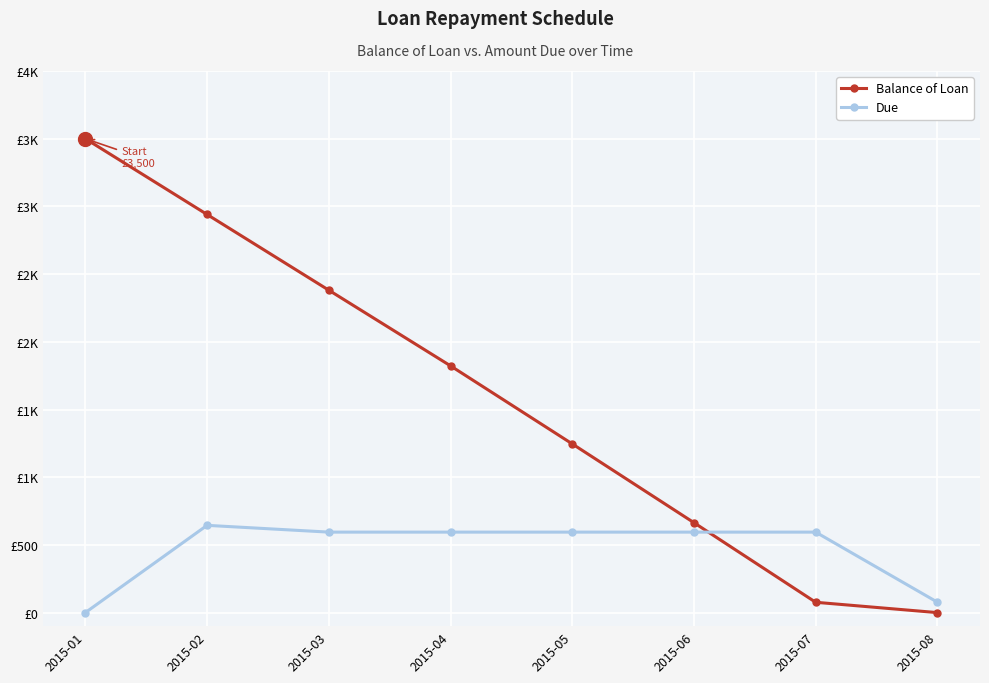

Is this an area chart (filled region under the line)?

No